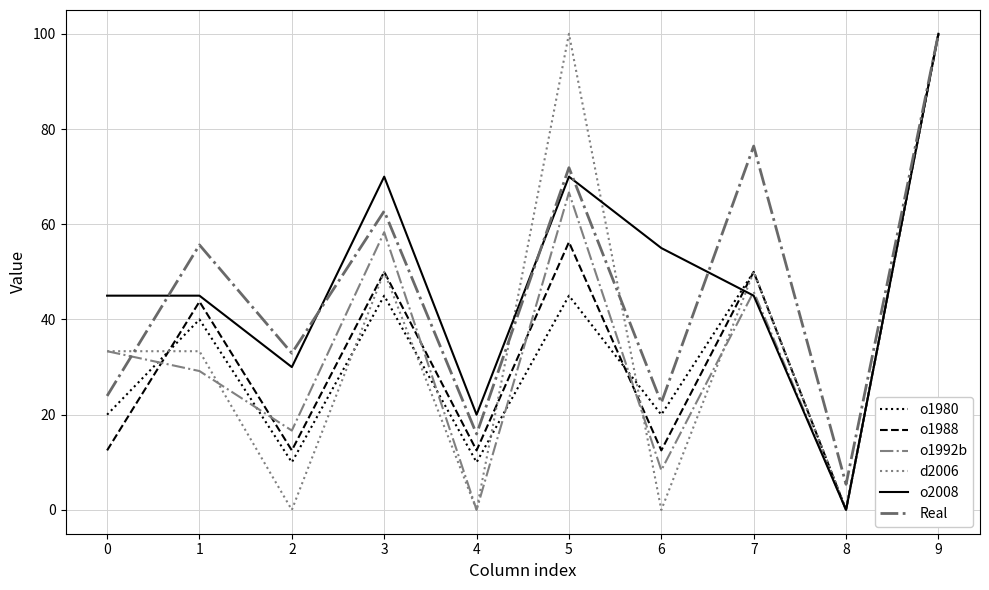

What are all the series names shown in the legend?

o1980, o1988, o1992b, d2006, o2008, Real